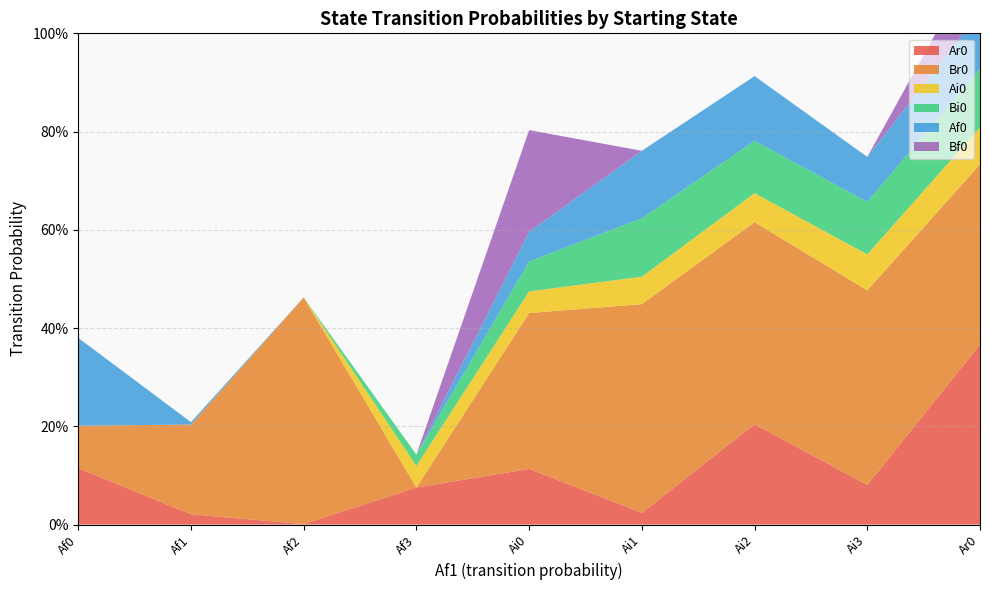

Reading left to right, list all the values displayed in this chart.

Ar0: Af0=0.1	Af1=0.0	Af2=0.0	Af3=0.1	Ai0=0.1	Ai1=0.0	Ai2=0.2	Ai3=0.1	Ar0=0.4
Br0: Af0=0.1	Af1=0.2	Af2=0.5	Af3=0.0	Ai0=0.3	Ai1=0.4	Ai2=0.4	Ai3=0.4	Ar0=0.4
Ai0: Af0=0.0	Af1=0.0	Af2=0.0	Af3=0.0	Ai0=0.0	Ai1=0.1	Ai2=0.1	Ai3=0.1	Ar0=0.1
Bi0: Af0=0.0	Af1=0.0	Af2=0.0	Af3=0.0	Ai0=0.1	Ai1=0.1	Ai2=0.1	Ai3=0.1	Ar0=0.1
Af0: Af0=0.2	Af1=0.0	Af2=0.0	Af3=0.0	Ai0=0.1	Ai1=0.1	Ai2=0.1	Ai3=0.1	Ar0=0.1
Bf0: Af0=0.0	Af1=0.0	Af2=0.0	Af3=0.0	Ai0=0.2	Ai1=0.0	Ai2=0.0	Ai3=0.0	Ar0=0.1